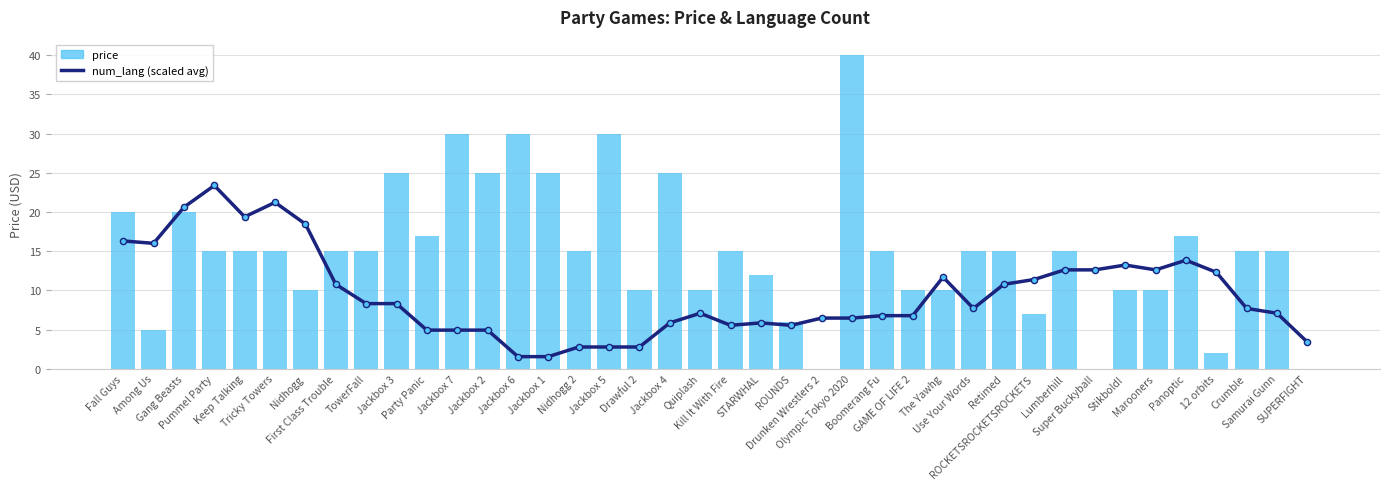

Which series contains the highest Y value?

price